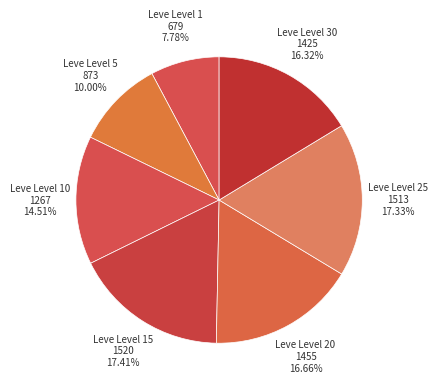

To the nearest percent, what portion does Leve Level 5 represent?

10%